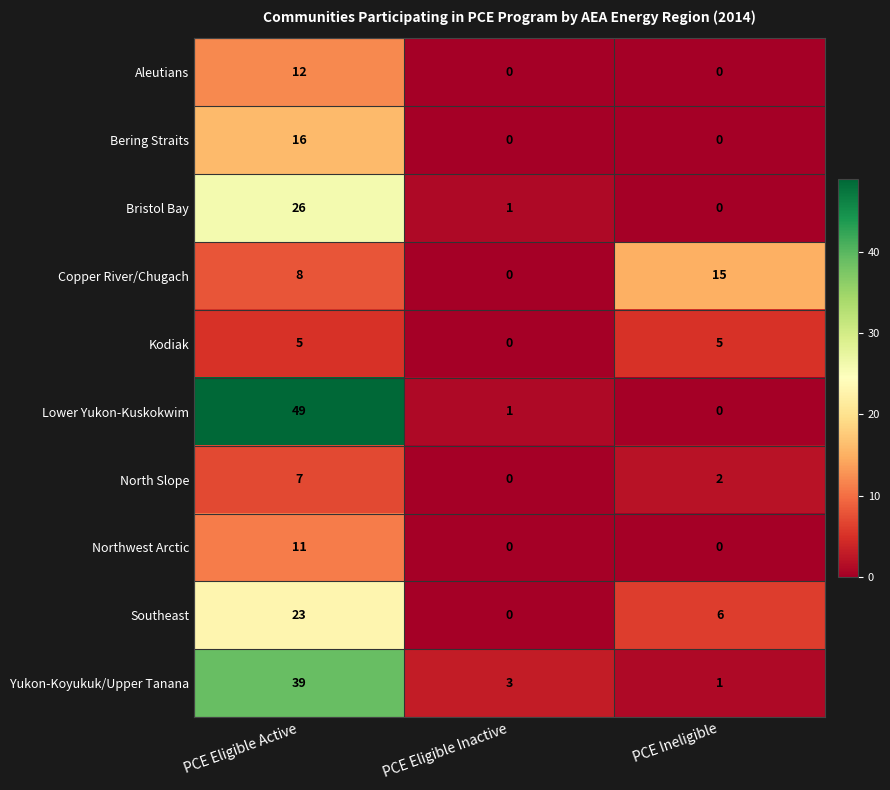

The value of Lower Yukon-Kuskokwim at PCE Ineligible is 20. True or false?

False